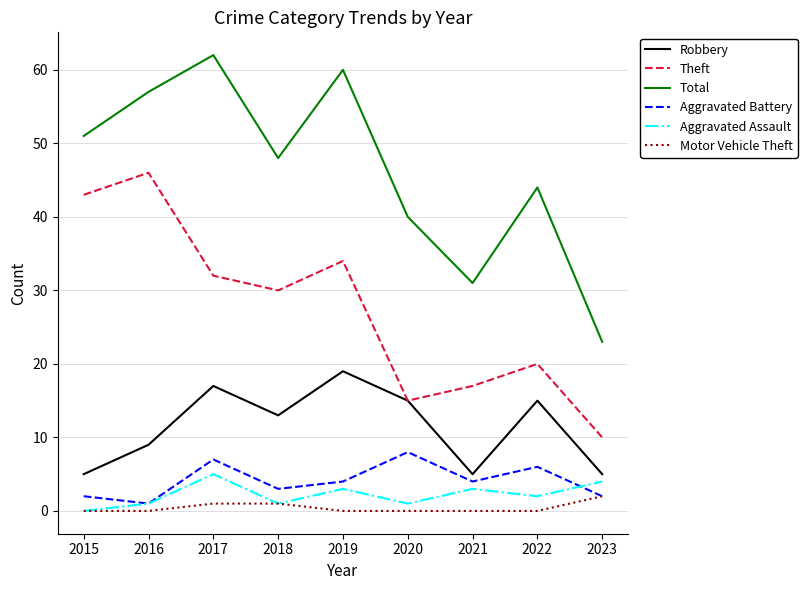

Reading left to right, extract all data points from this chart.

Robbery: 5	9	17	13	19	15	5	15	5
Theft: 43	46	32	30	34	15	17	20	10
Total: 51	57	62	48	60	40	31	44	23
Aggravated Battery: 2	1	7	3	4	8	4	6	2
Aggravated Assault: 0	1	5	1	3	1	3	2	4
Motor Vehicle Theft: 0	0	1	1	0	0	0	0	2